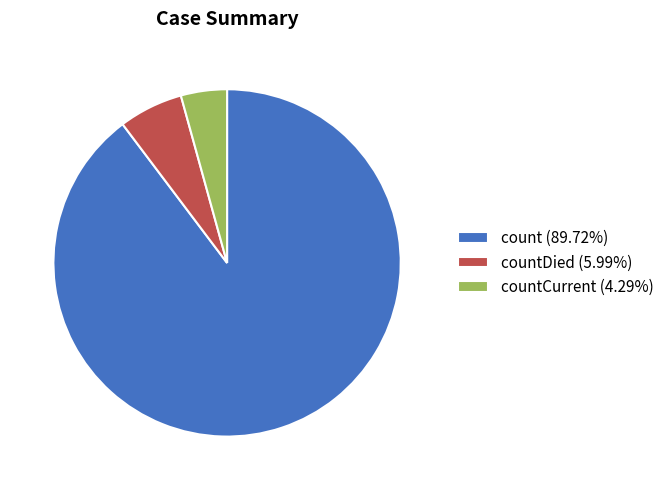

Is countDied (5.99%) the majority of the pie?

No